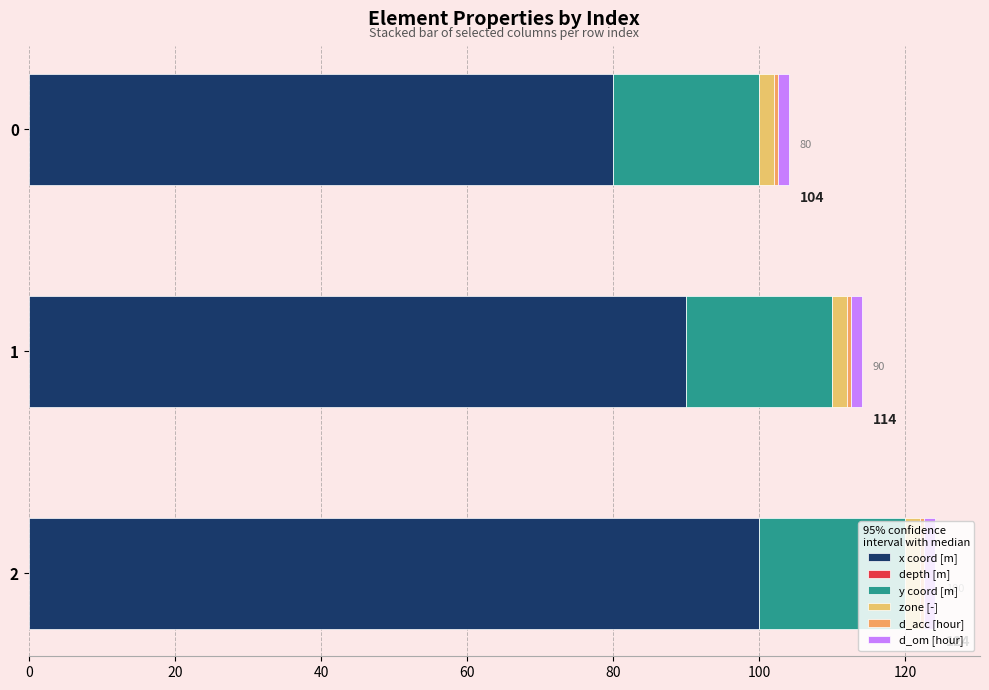

How many values in the x coord [m] series are below 90?

1